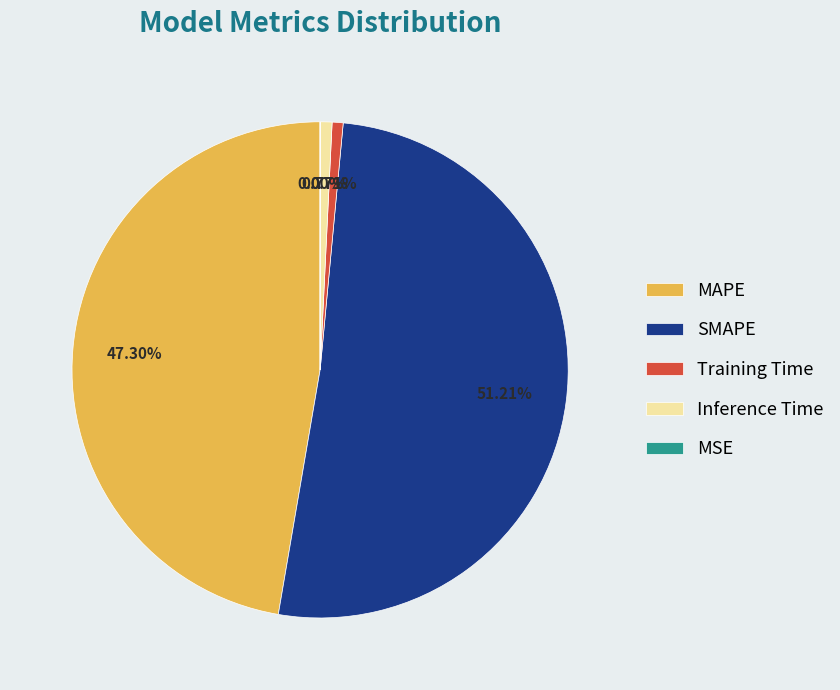

Is SMAPE the majority of the pie?

Yes